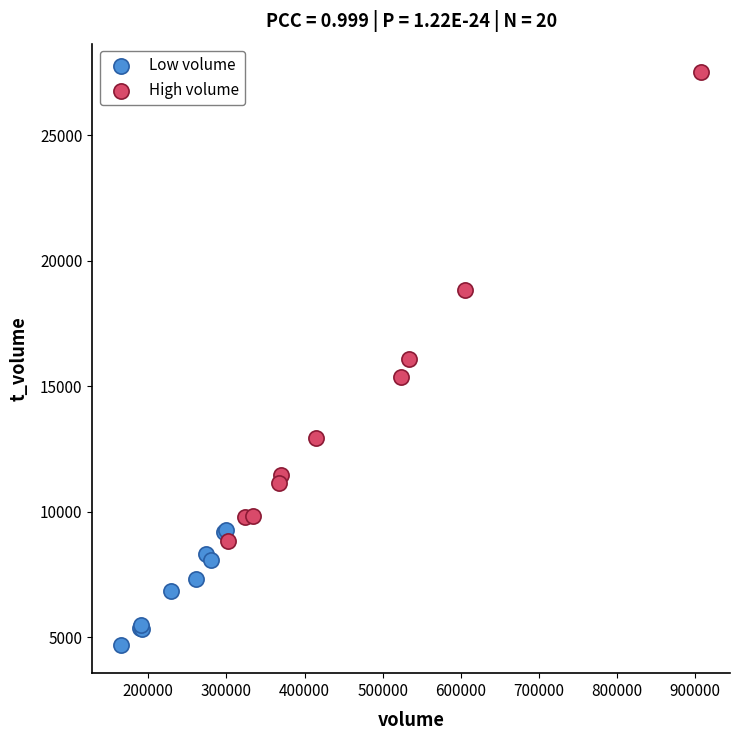

Which series has the widest spread of Y values?

High volume